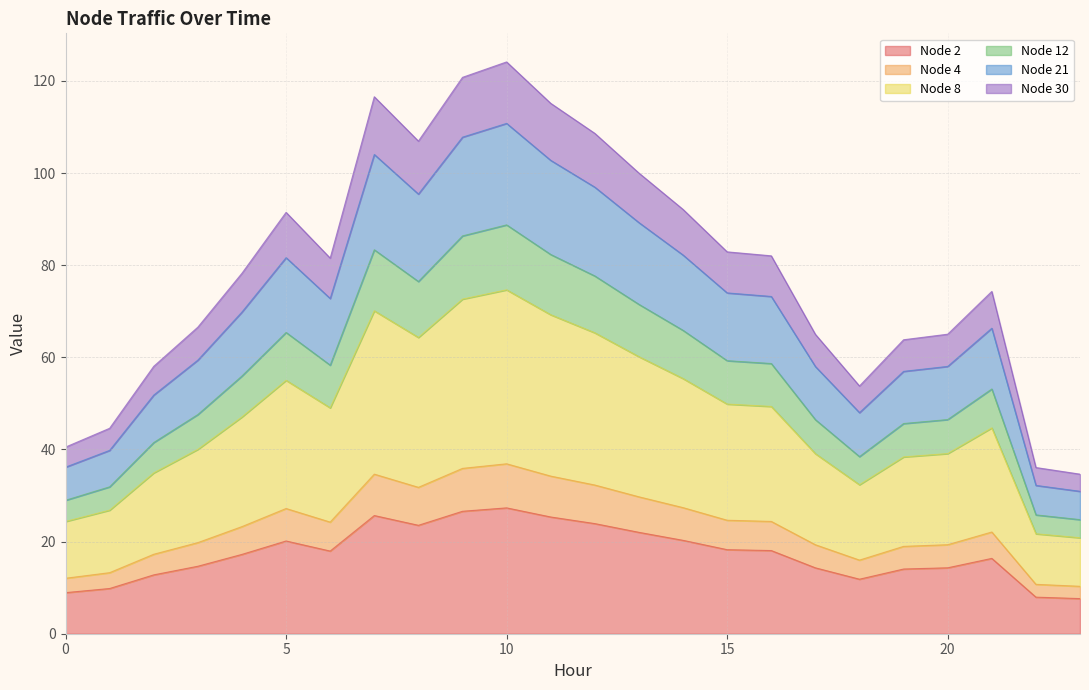

What is the minimum value for Node 2?

7.6